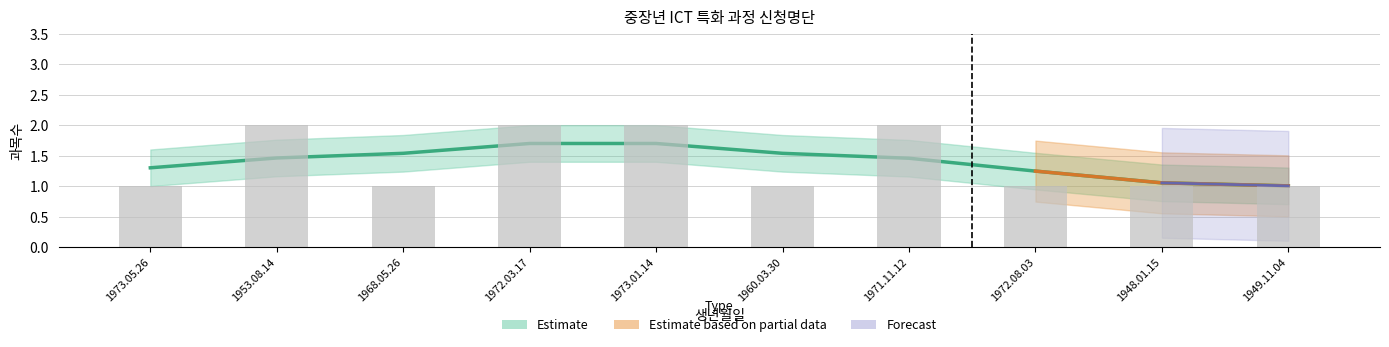

The value at 1973.01.14 is 2. True or false?

True